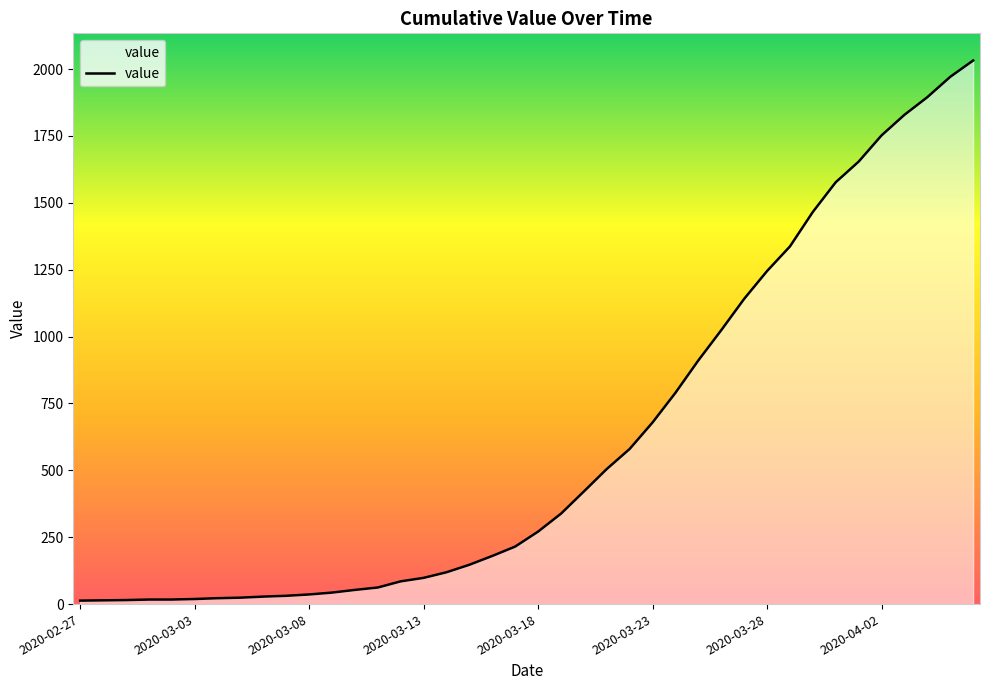

What is the difference between the maximum and minimum values?

2019